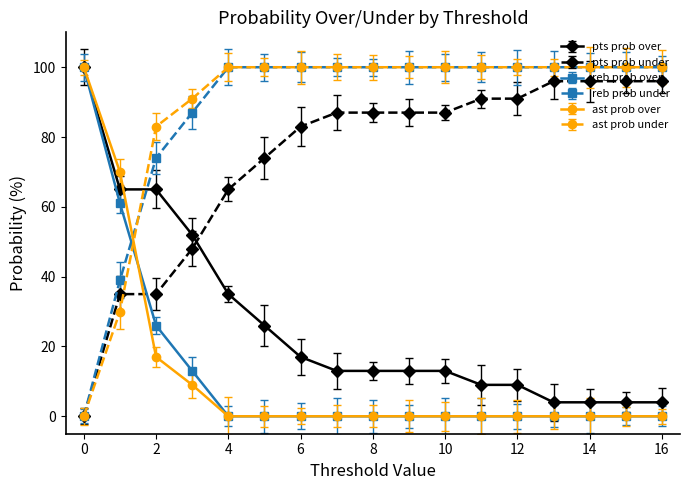

How many times do pts prob over and reb prob under cross each other?

1